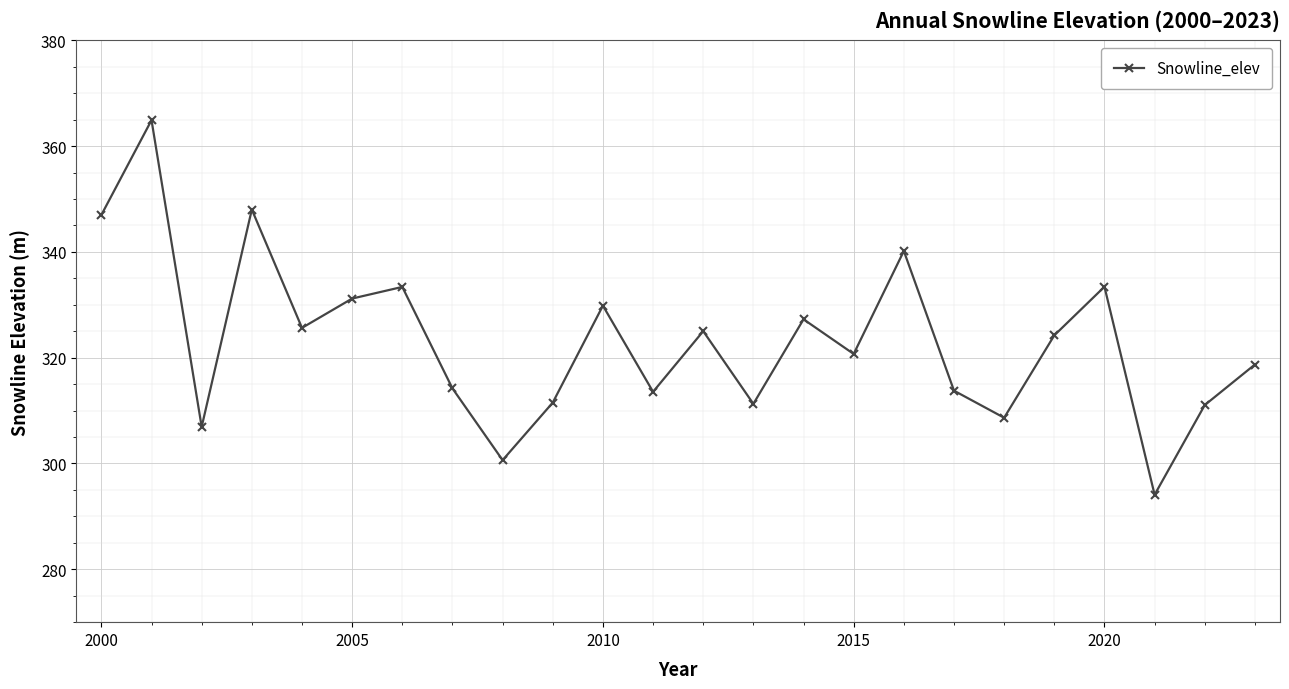

What is the difference between the maximum and minimum values?

70.8